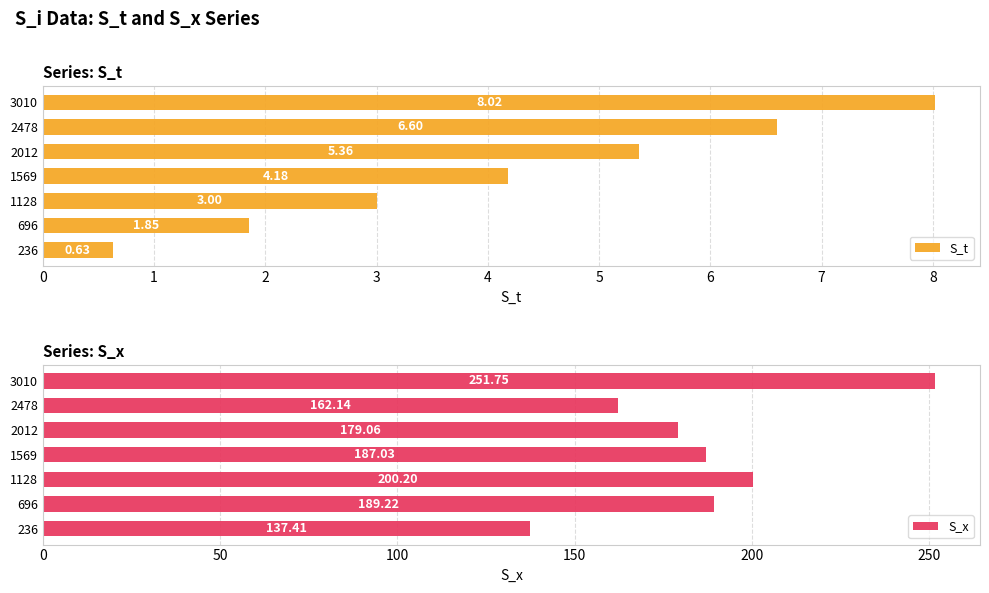

At which label is S_x closest to 194?

696